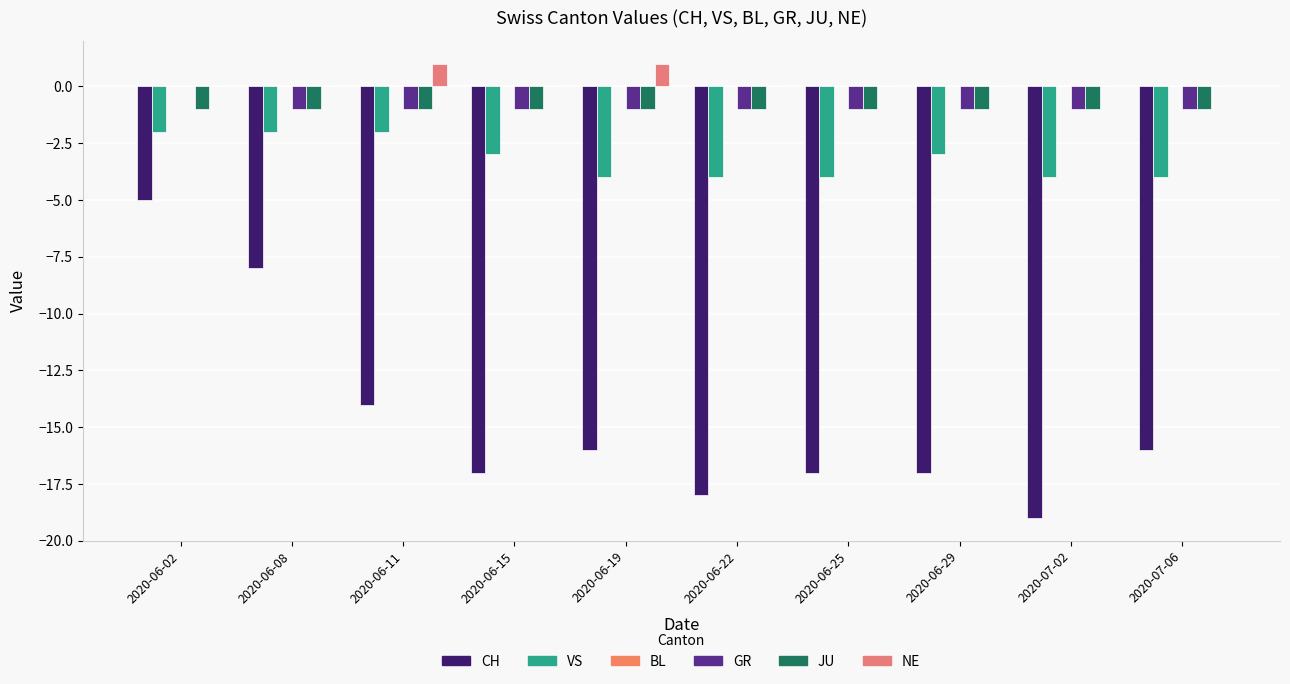

Are the bars grouped side by side (vs. stacked)?

Yes